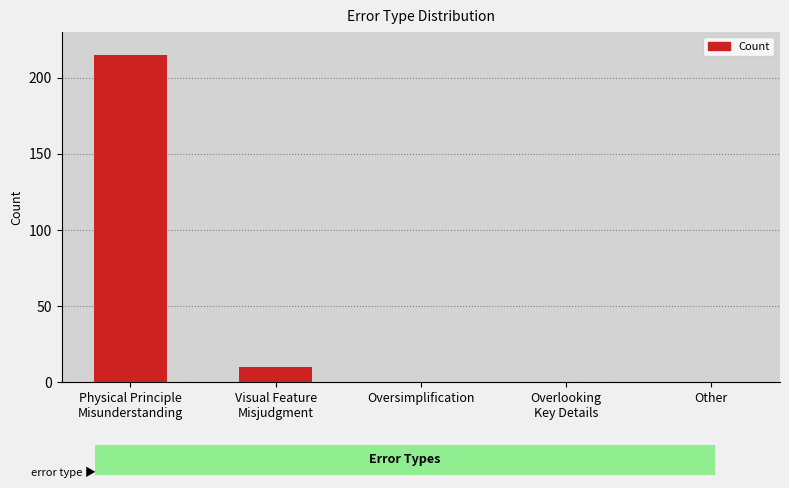

What is the maximum value shown in the chart?

215